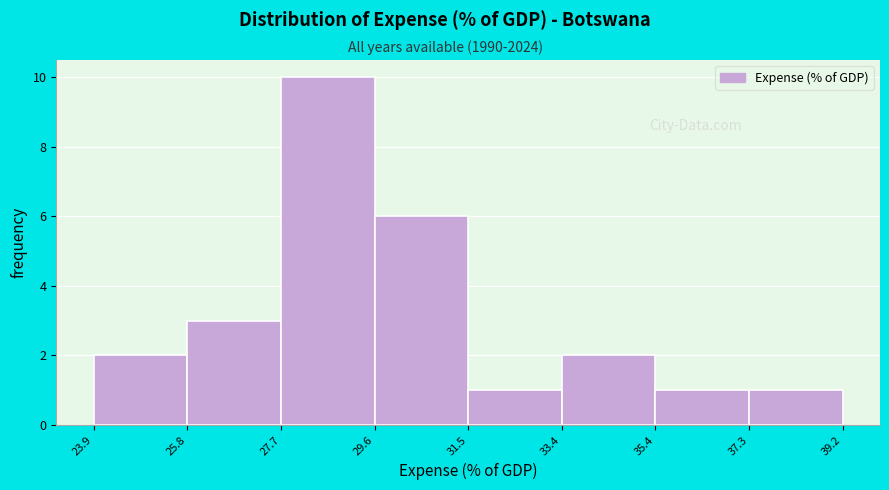

Over which range of the x-axis is the bar tallest?

27.7 to 29.6